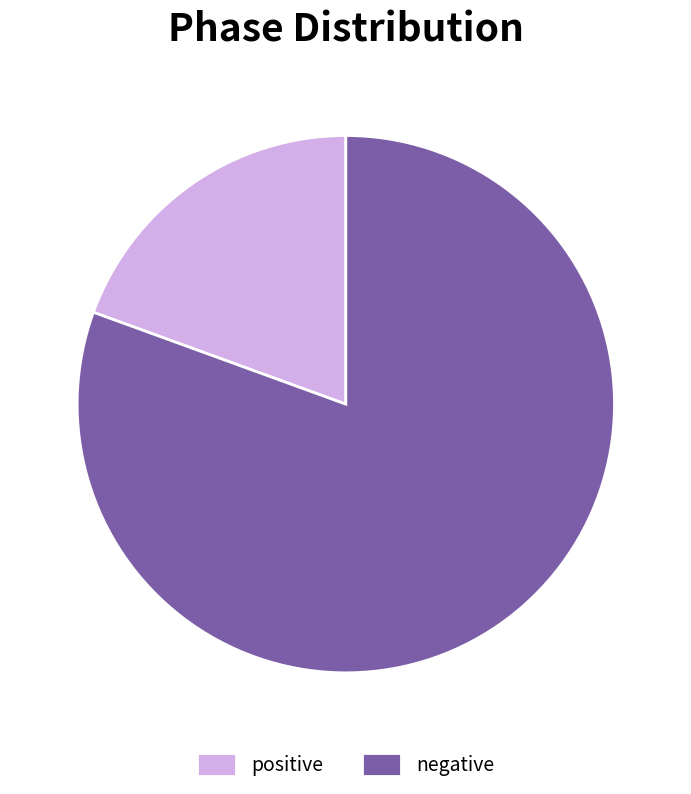

How many slices are in this pie chart?

2